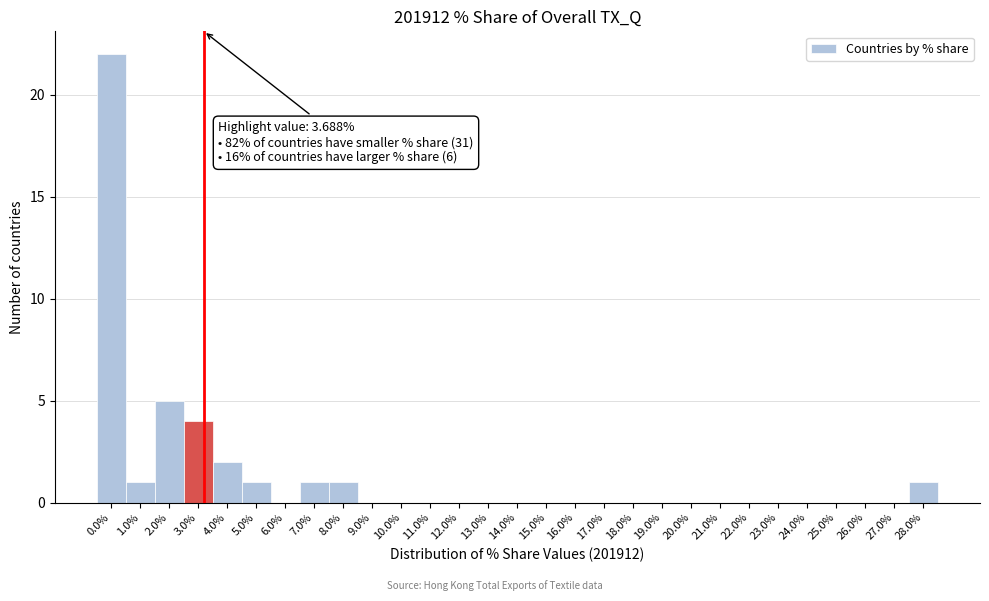

Reading right to left, what are all the values shown in this chart?

28.0%=1	27.0%=0	26.0%=0	25.0%=0	24.0%=0	23.0%=0	22.0%=0	21.0%=0	20.0%=0	19.0%=0	18.0%=0	17.0%=0	16.0%=0	15.0%=0	14.0%=0	13.0%=0	12.0%=0	11.0%=0	10.0%=0	9.0%=0	8.0%=1	7.0%=1	6.0%=0	5.0%=1	4.0%=2	3.0%=4	2.0%=5	1.0%=1	0.0%=22